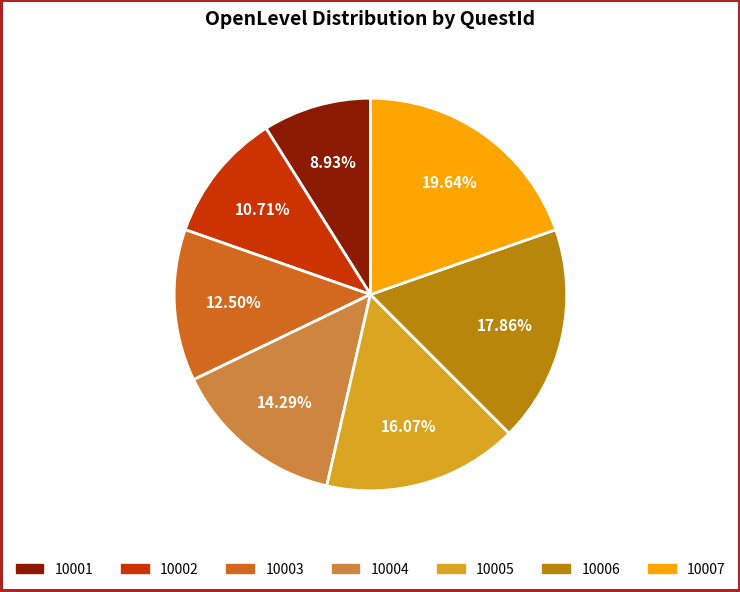

How many segments does this pie chart have?

7